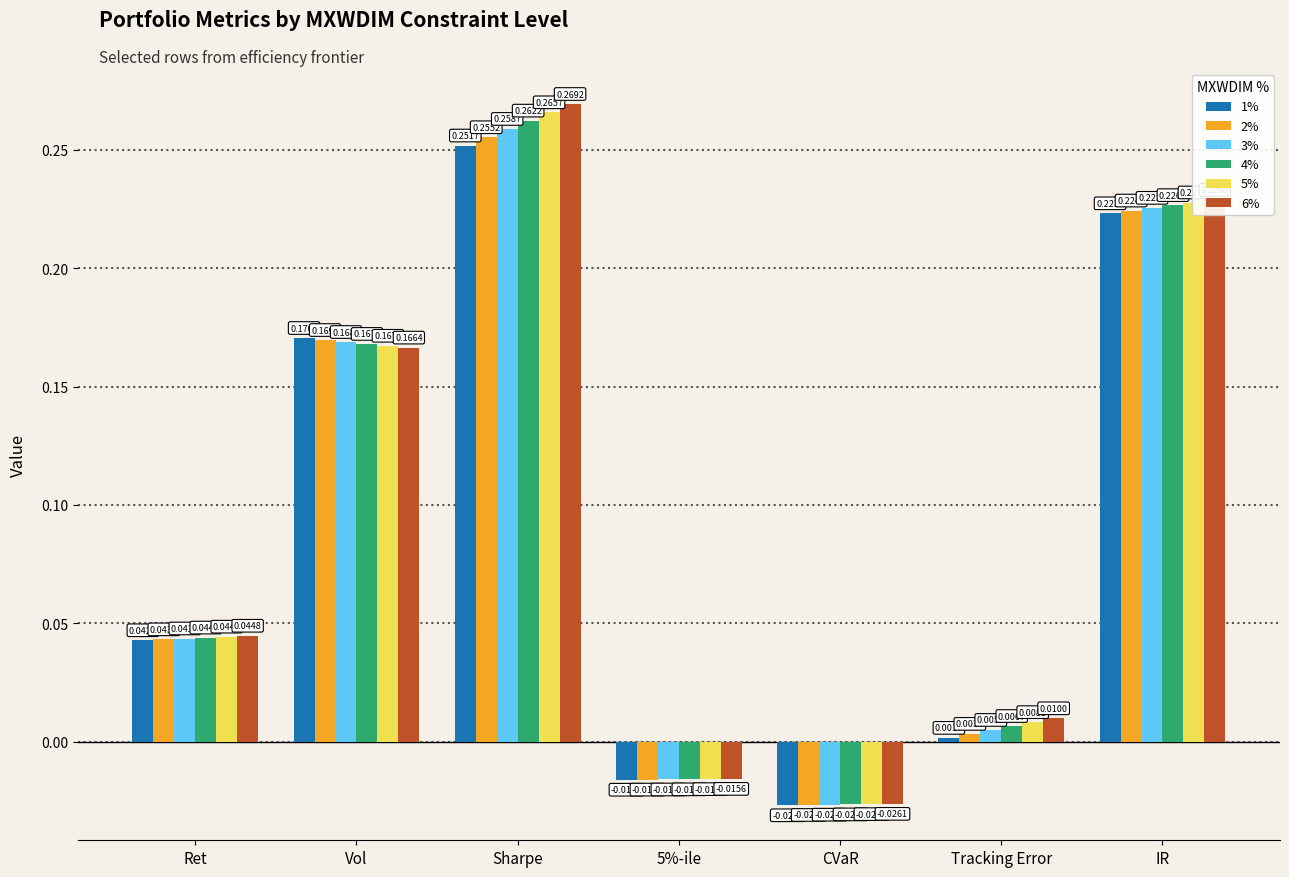

Which category has the highest value in the 5% series?

Sharpe